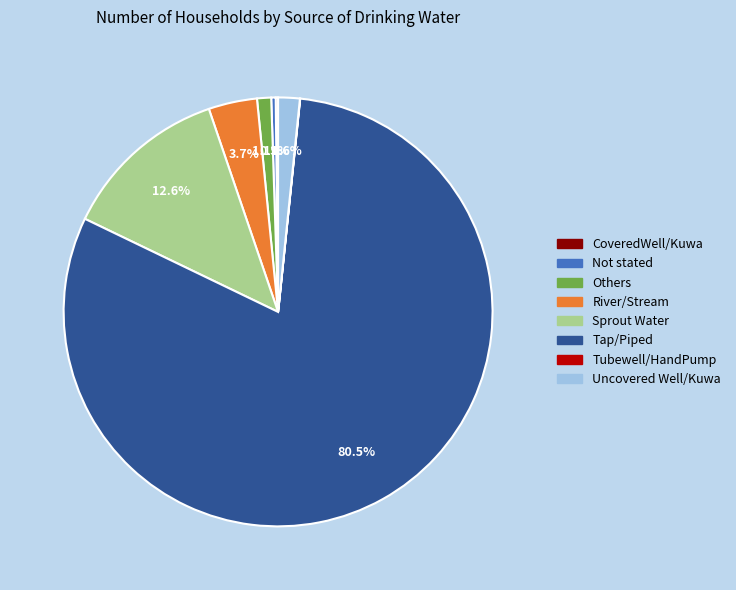

Which has a higher value, Sprout Water or Others?

Sprout Water